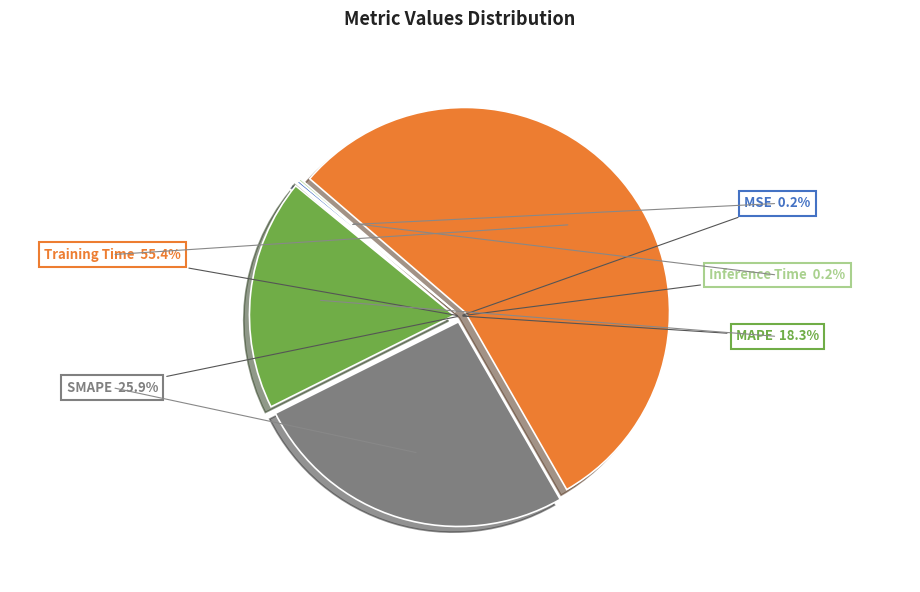

How much of the chart is everything except Training Time?

44.6%